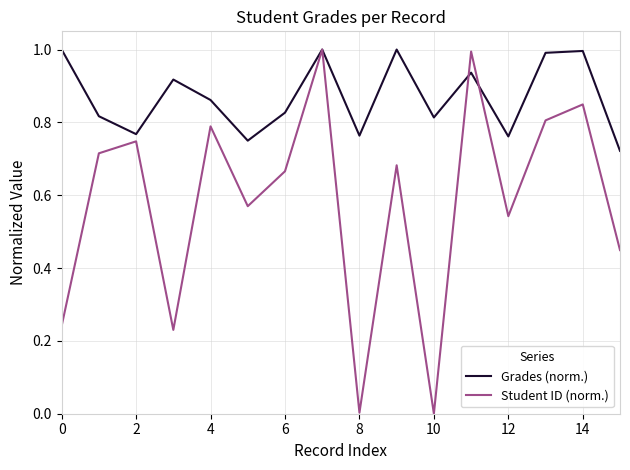

Which series has the largest range (max minus min)?

Student ID (norm.)